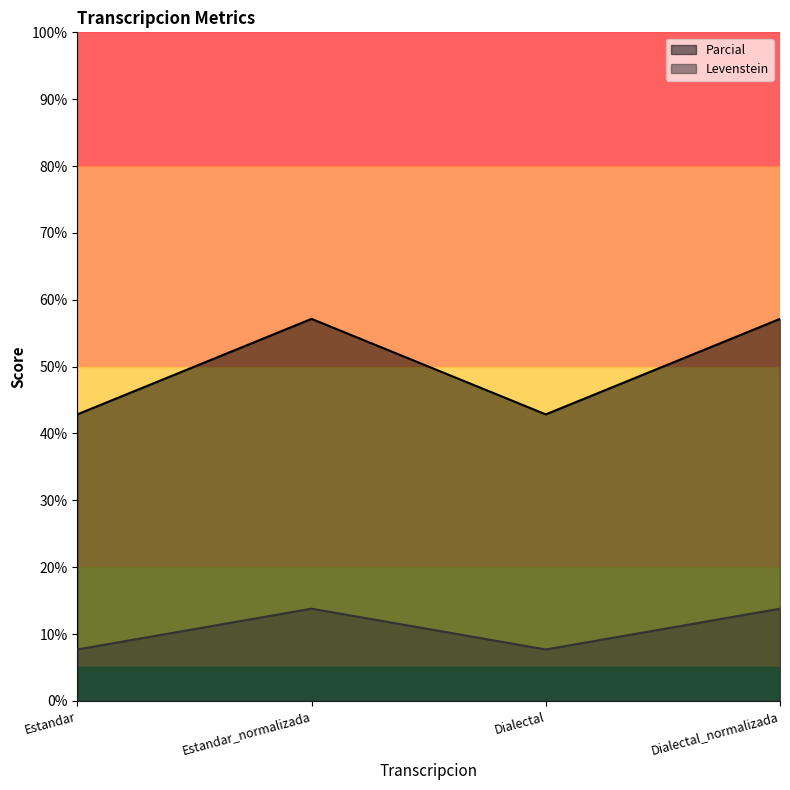

What are all the series names shown in the legend?

Parcial, Levenstein